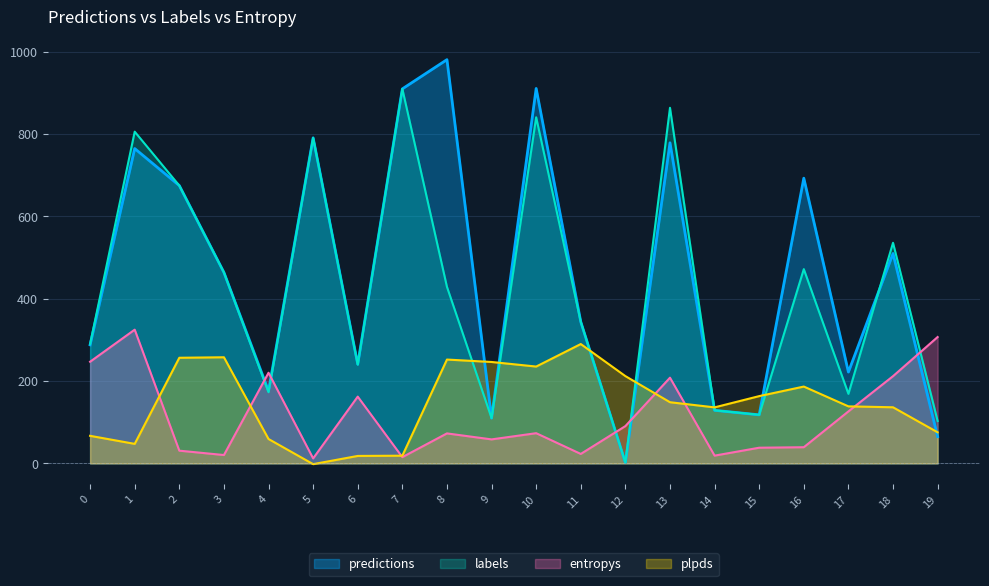

What is the value of the predictions point at the 14th from the left?

779.0